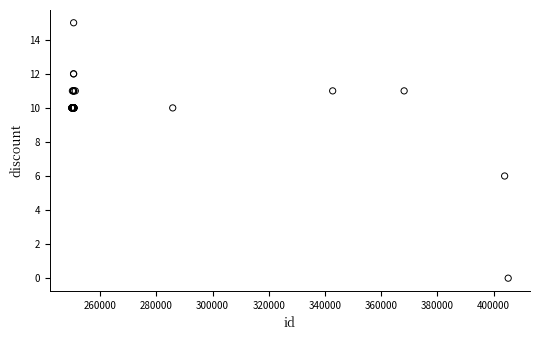

What Y value in the scatter plot is closest to 7?

6